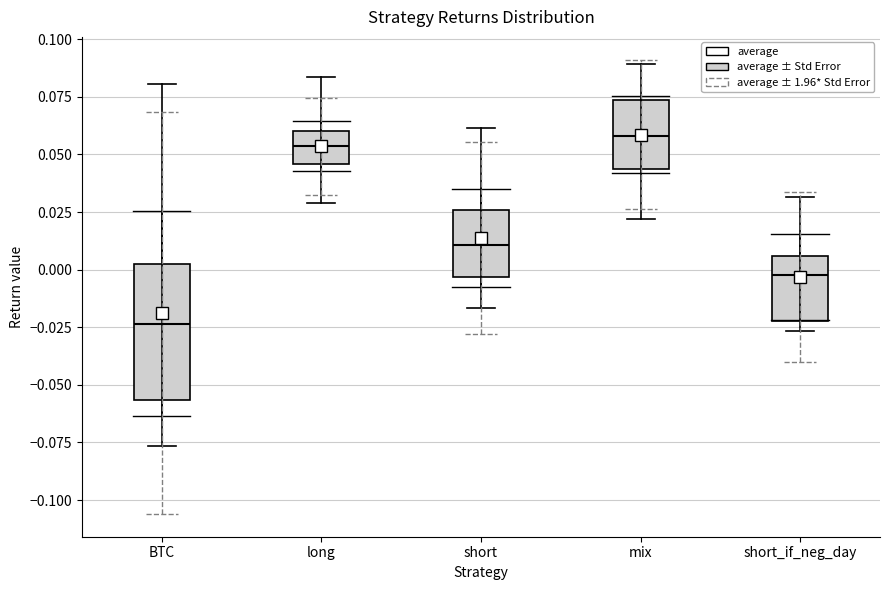

Reading left to right, read every box against the y-axis: the position of its median line, the range the box covers, and the ends of its whiskers. The values are not printed on the chart, so give them approximately, as read against the axis.

BTC: median -0.025, box -0.055 to 0.000, whiskers -0.075 to 0.080
long: median 0.055, box 0.045 to 0.060, whiskers 0.030 to 0.085
short: median 0.010, box -0.005 to 0.025, whiskers -0.015 to 0.060
mix: median 0.060, box 0.045 to 0.075, whiskers 0.020 to 0.090
short_if_neg_day: median 0.000, box -0.020 to 0.005, whiskers -0.025 to 0.030